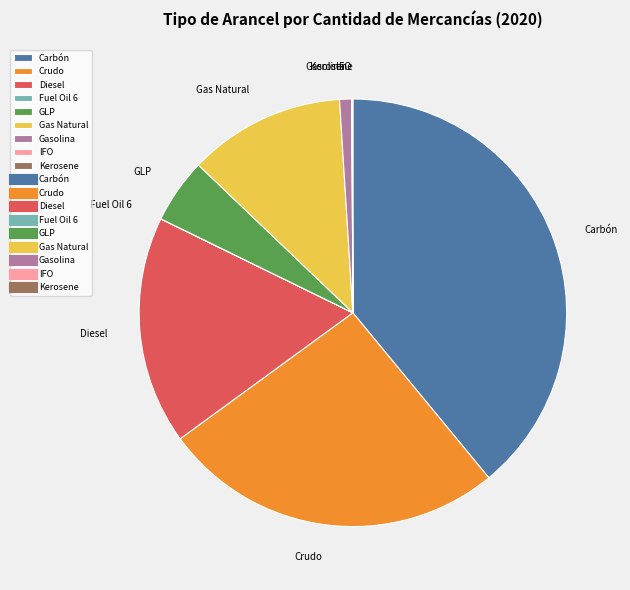

Which has a higher value, Diesel or Gasolina?

Diesel